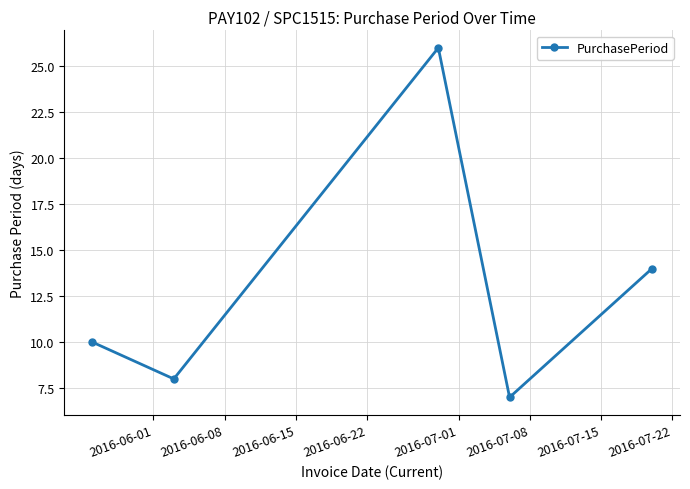

What is the difference between the maximum and second lowest values?

18